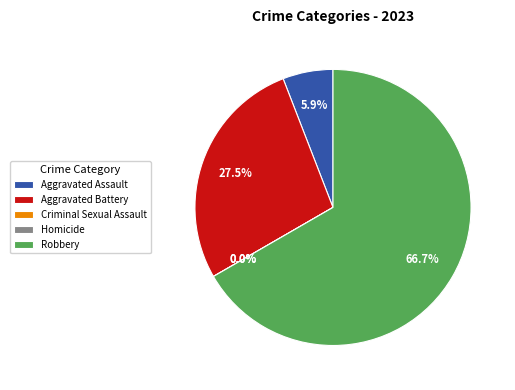

True or false: Criminal Sexual Assault accounts for 0% of the total.

True